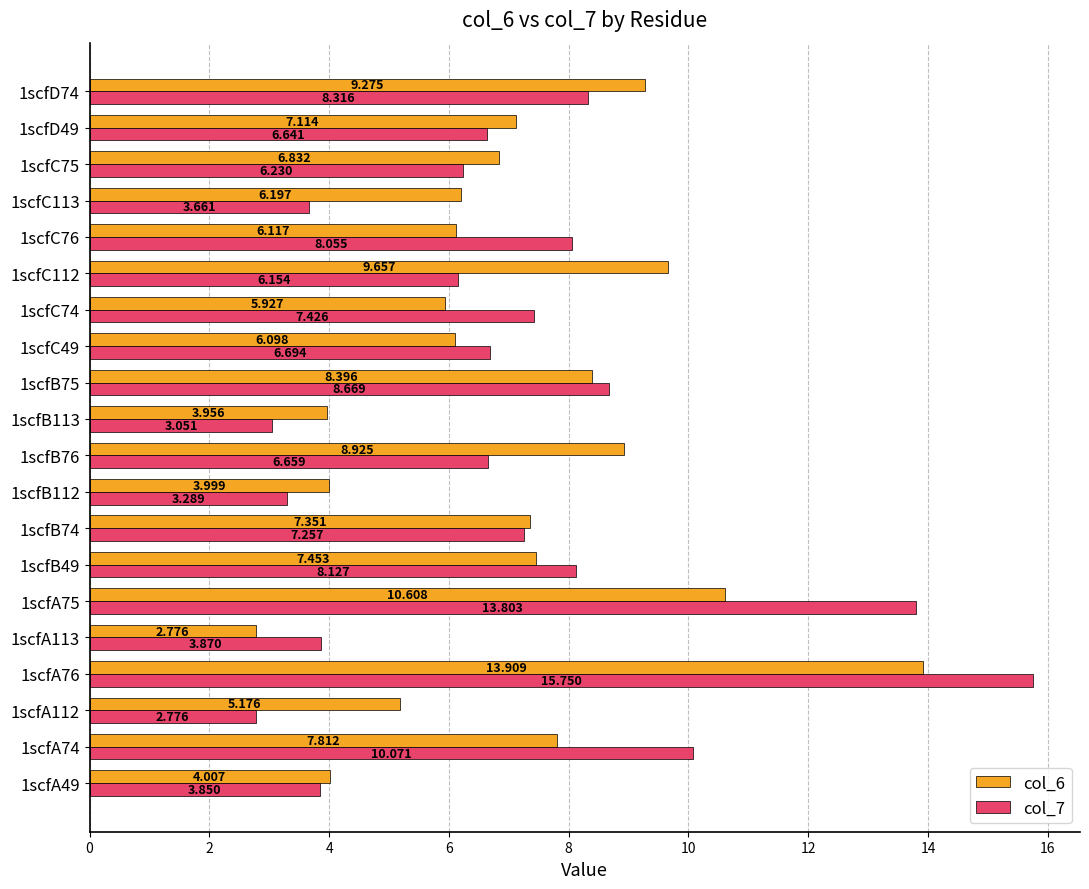

How many data points in col_6 are less than 7?

10